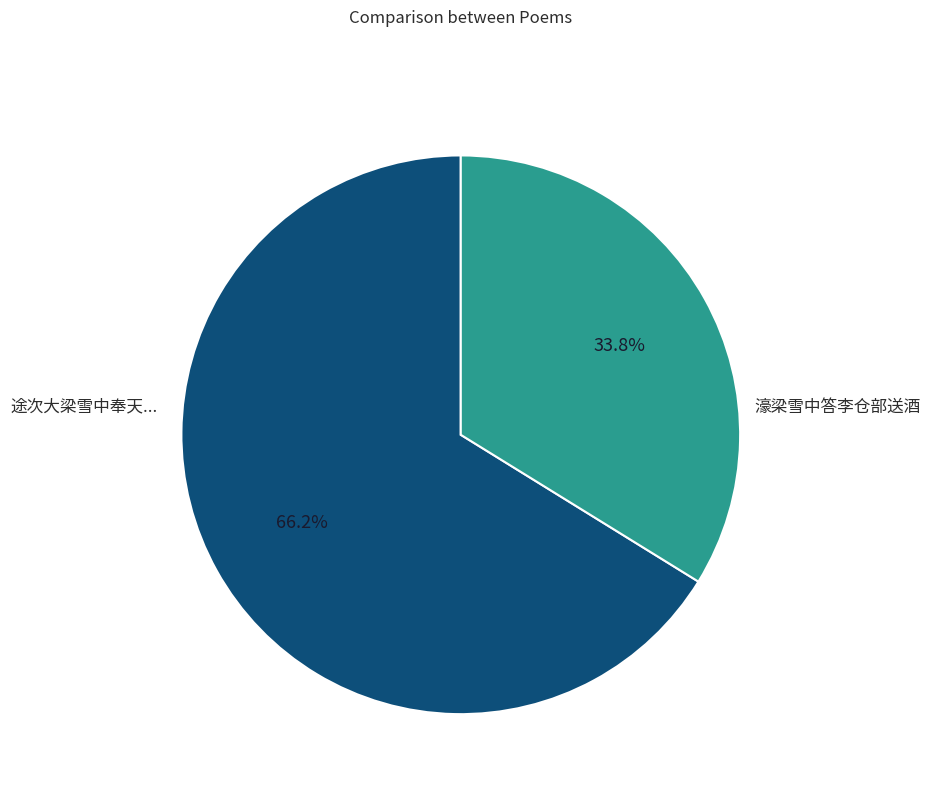

Is there any slice that represents more than half of the pie?

Yes